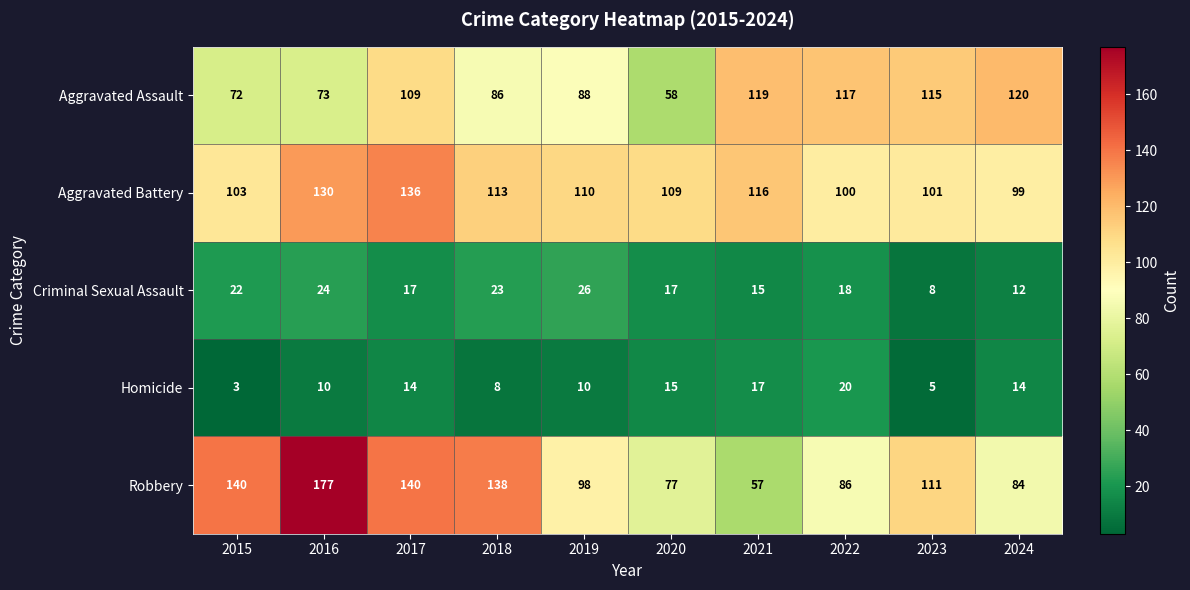

List the series in order of their peak value, highest first.

Robbery, Aggravated Battery, Aggravated Assault, Criminal Sexual Assault, Homicide